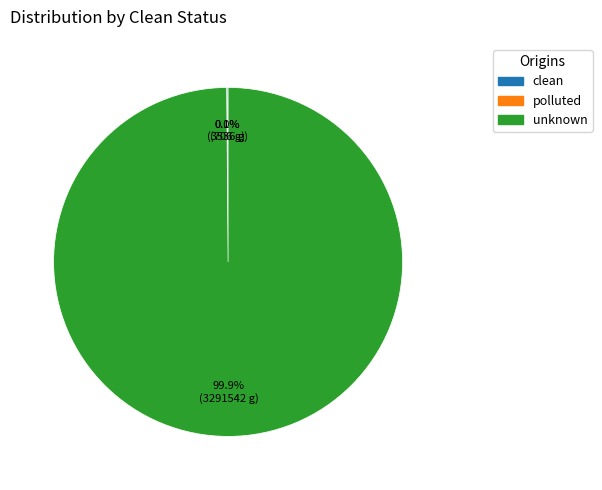

Which category accounts for the majority?

unknown